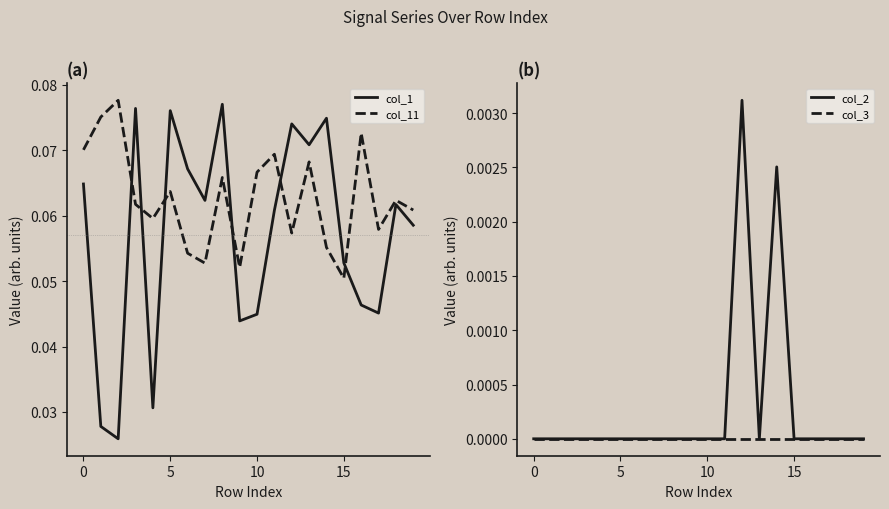

The col_1 series shows 0.0 at 16. True or false?

True